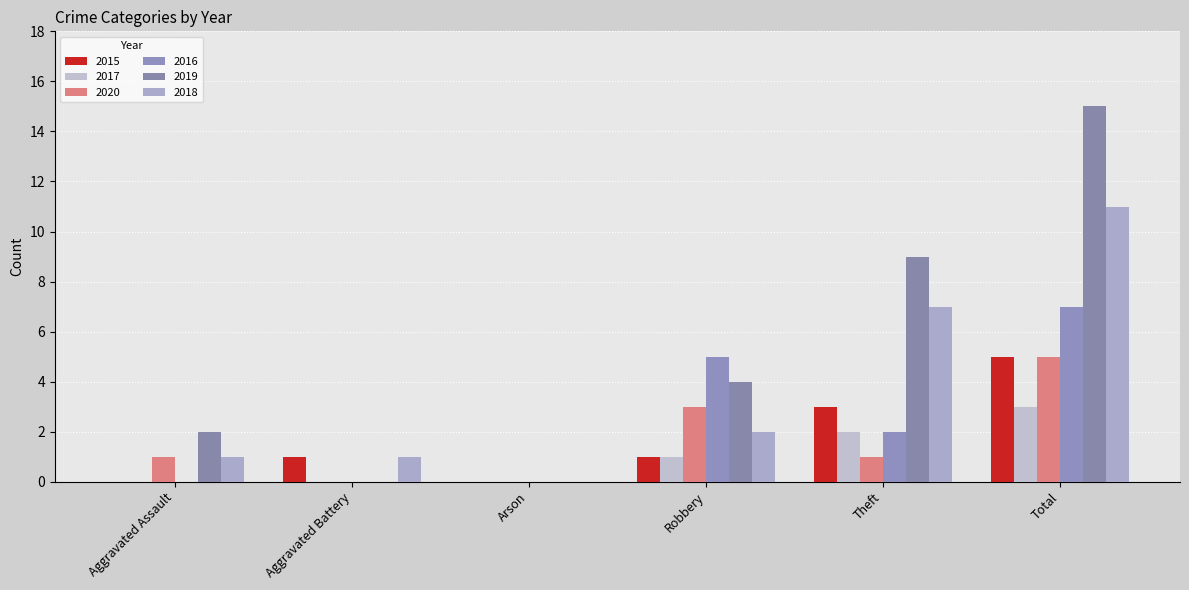

How many groups of bars are there?

6